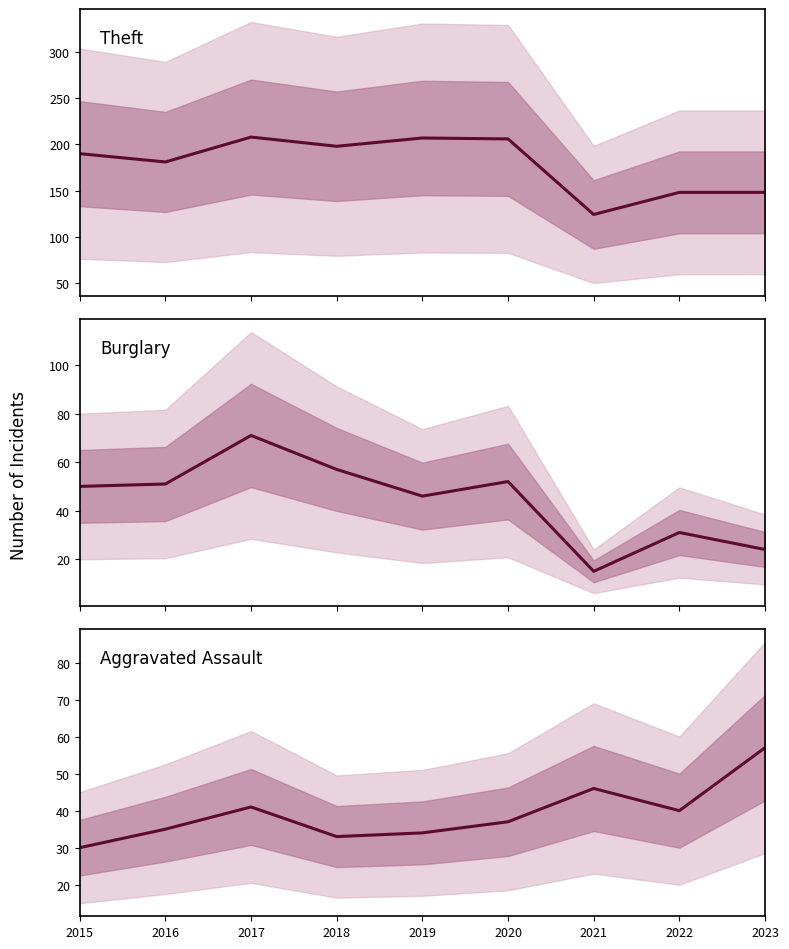

What is the difference between the Aggravated Assault values at 2017 and 2020?

4